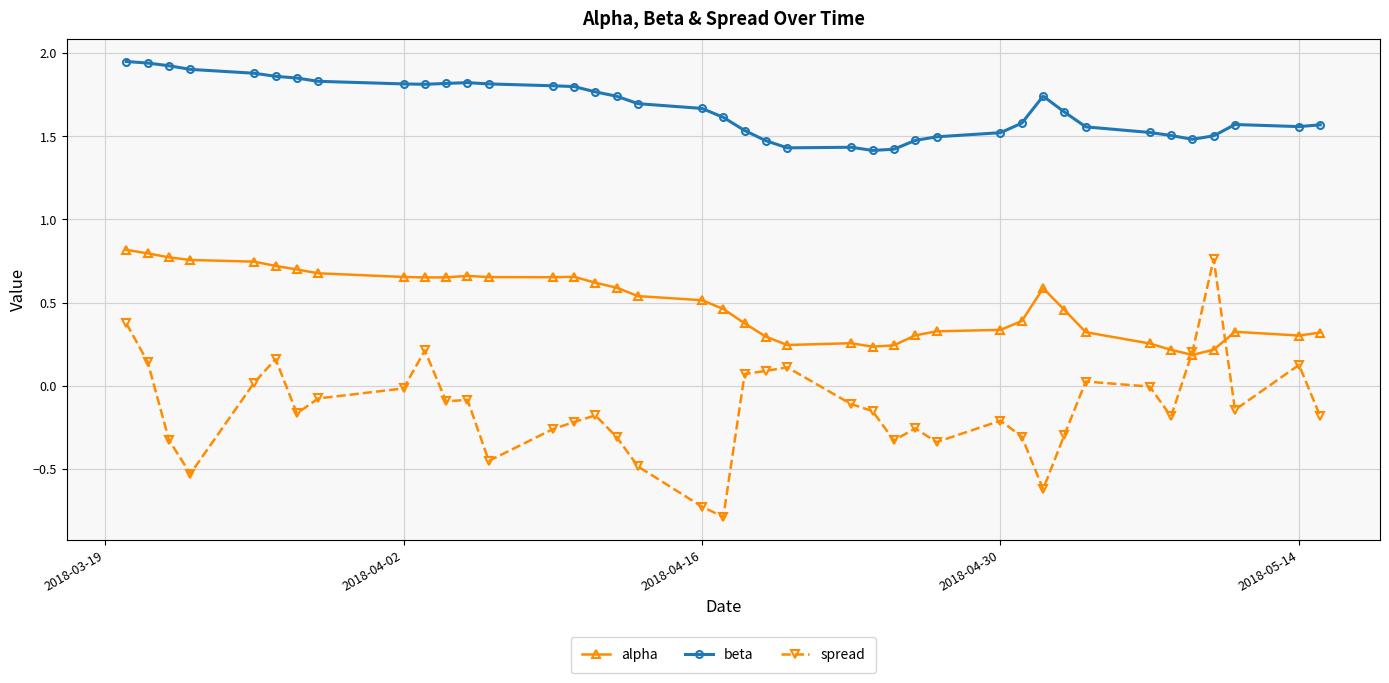

Rank the series by their average value, from highest to lowest.

beta, alpha, spread